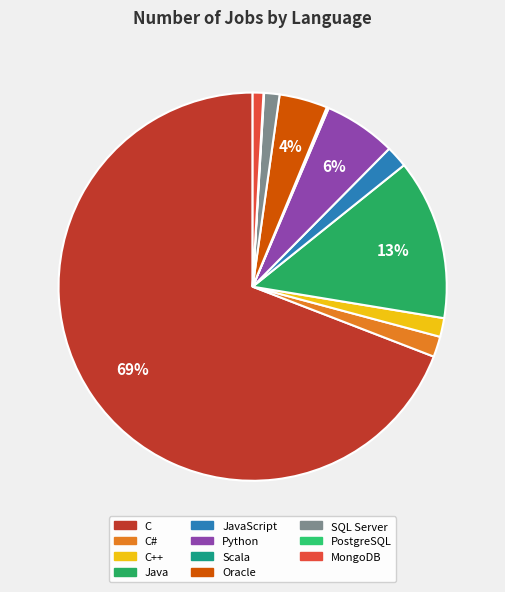

How many slices are in this pie chart?

11